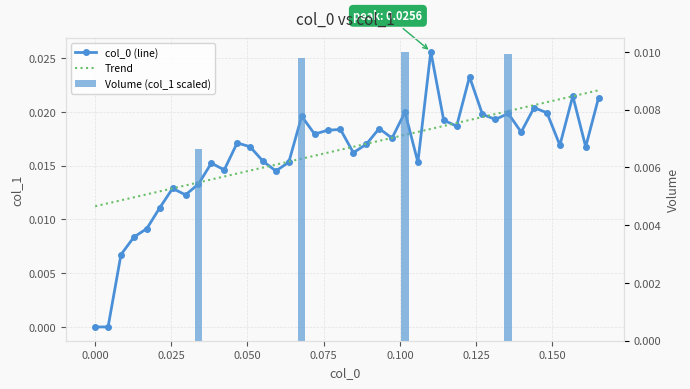

What position from the right is 0.161017?

2